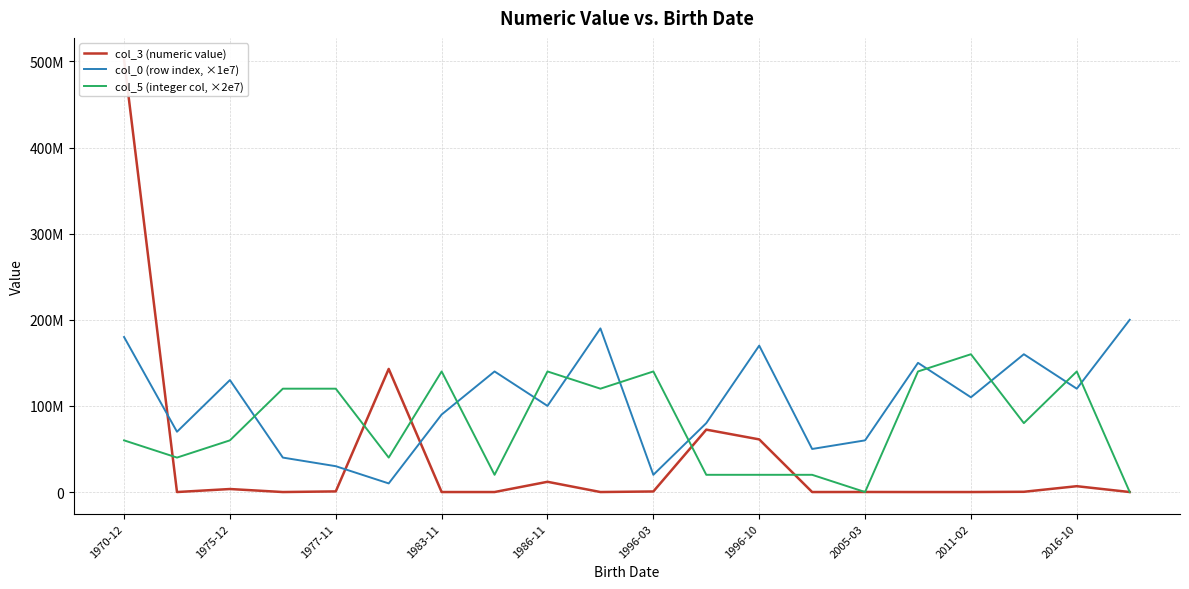

Between which two adjacent categories do col_3 (numeric value) and col_5 (integer col, ×2e7) first intersect?

1970-12 and 1975-12